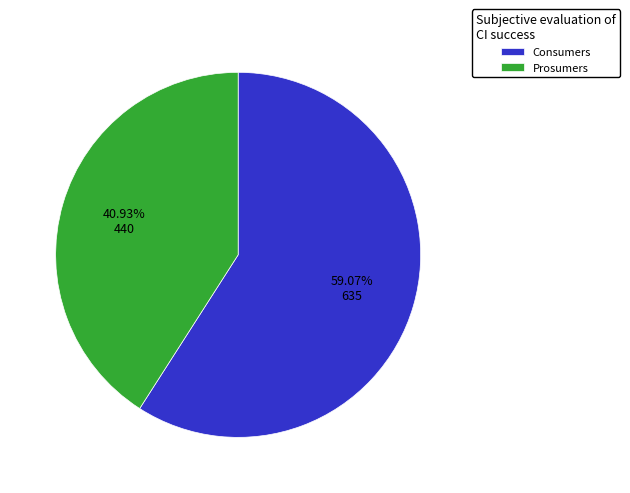

How many slices are in this pie chart?

2